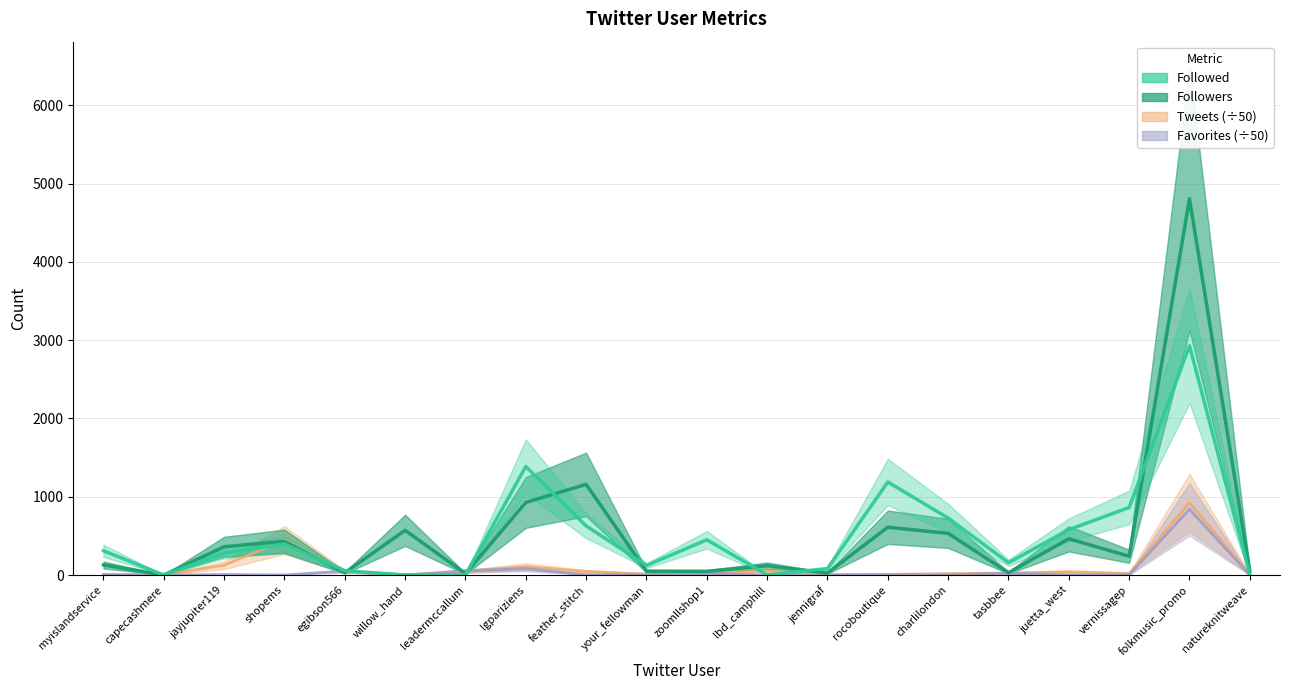

In Followed, how many points are higher than both neighbors (excluding endpoints)?

5